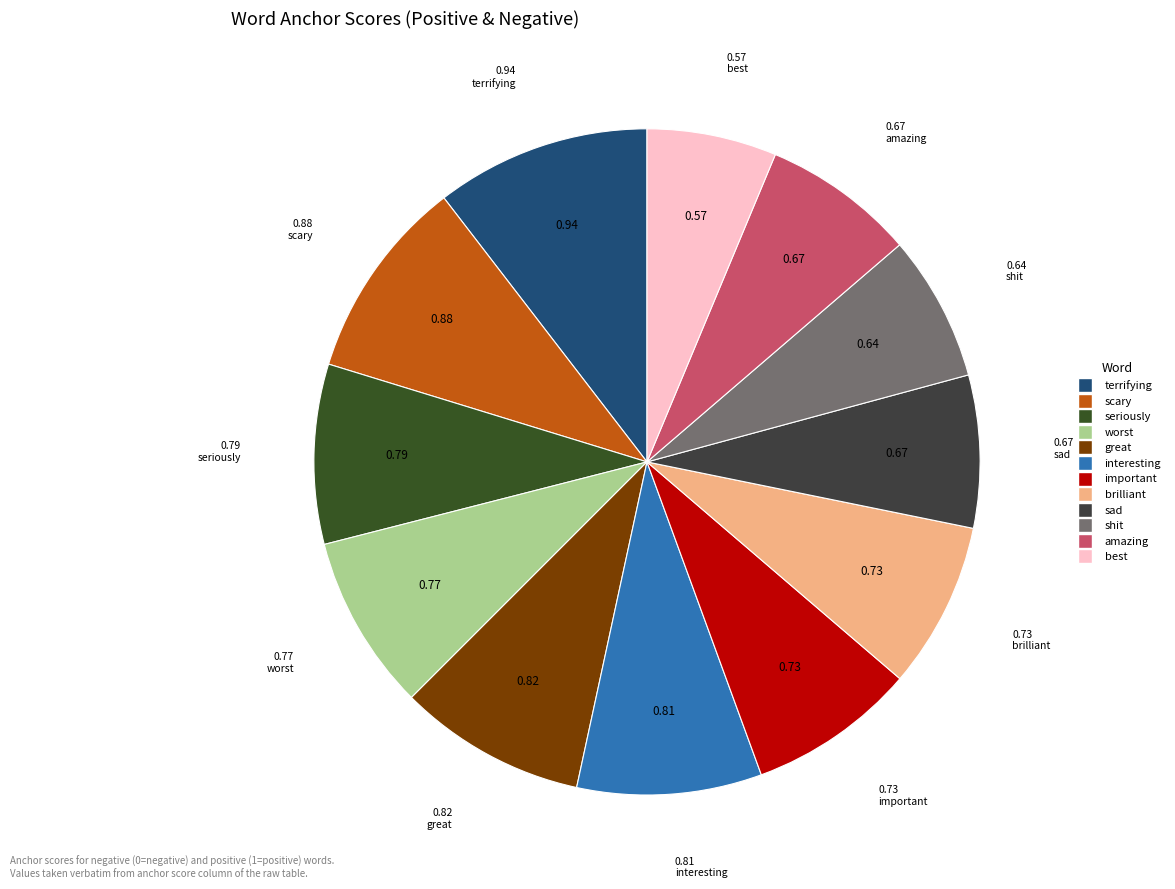

What is the change in value from great to sad?

-0.2